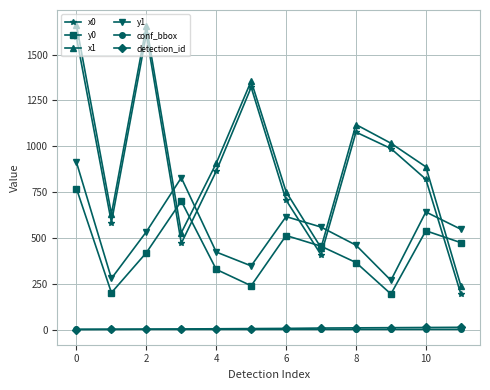

Which series has the largest range (max minus min)?

x1